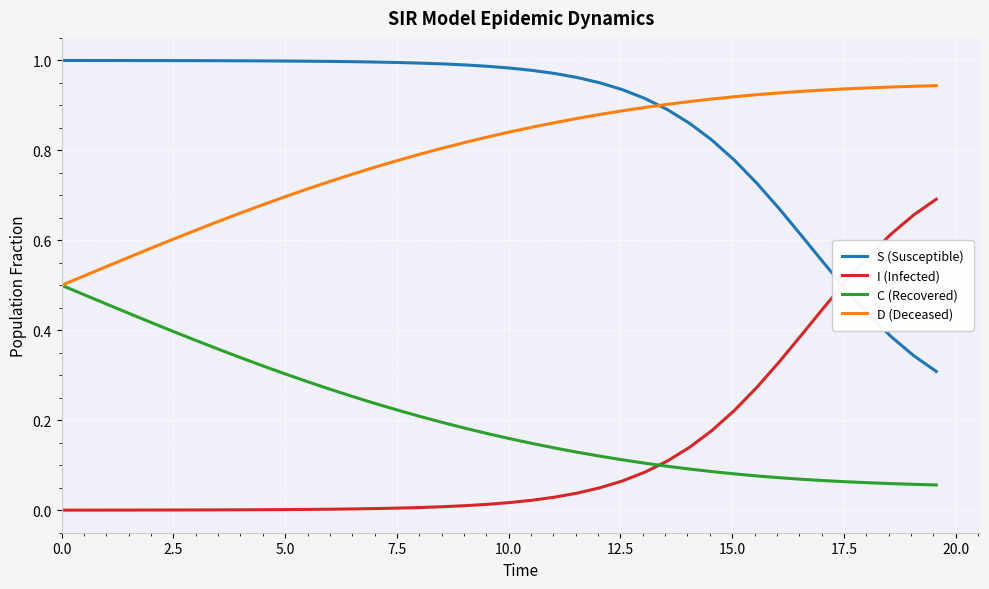

Does the chart have visible grid lines?

Yes